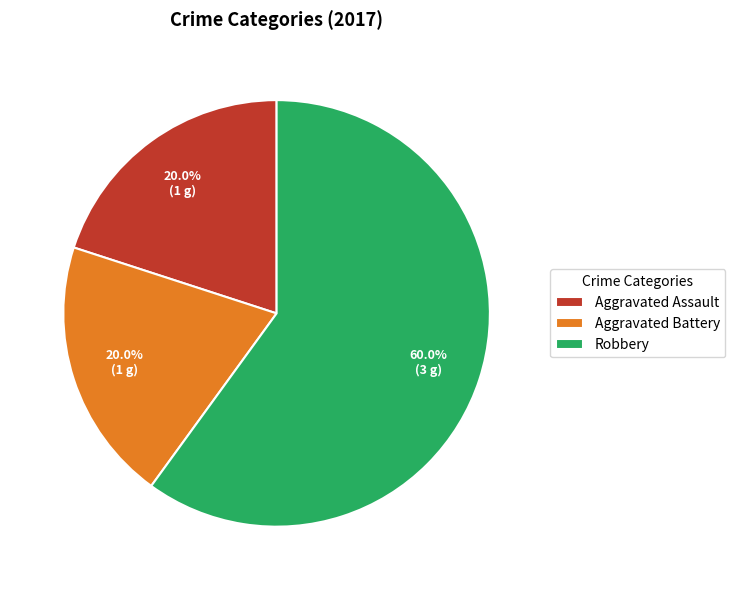

What percentage is NOT represented by Aggravated Assault?

80.0%